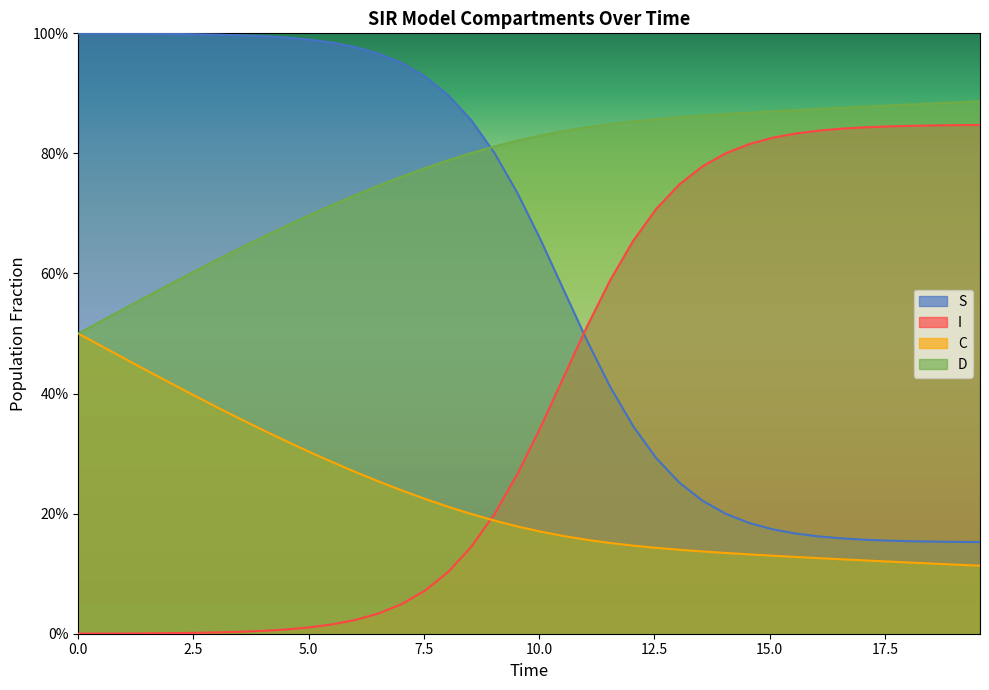

What is the difference between the maximum and minimum values in the S series?

0.8